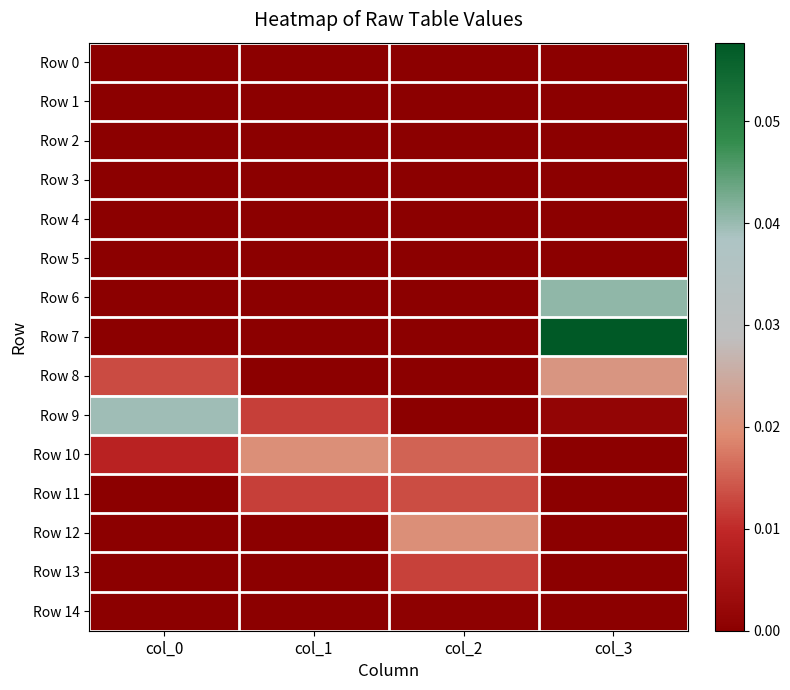

Which series has the largest total across all categories?

Row 7